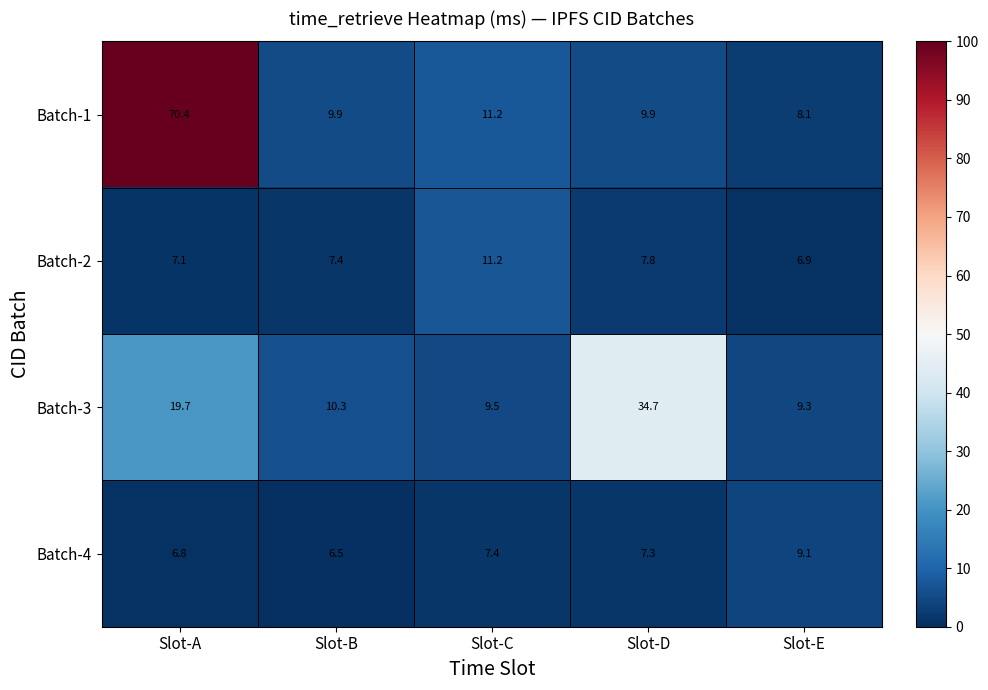

At which category is the sum across all series the highest?

Slot-A